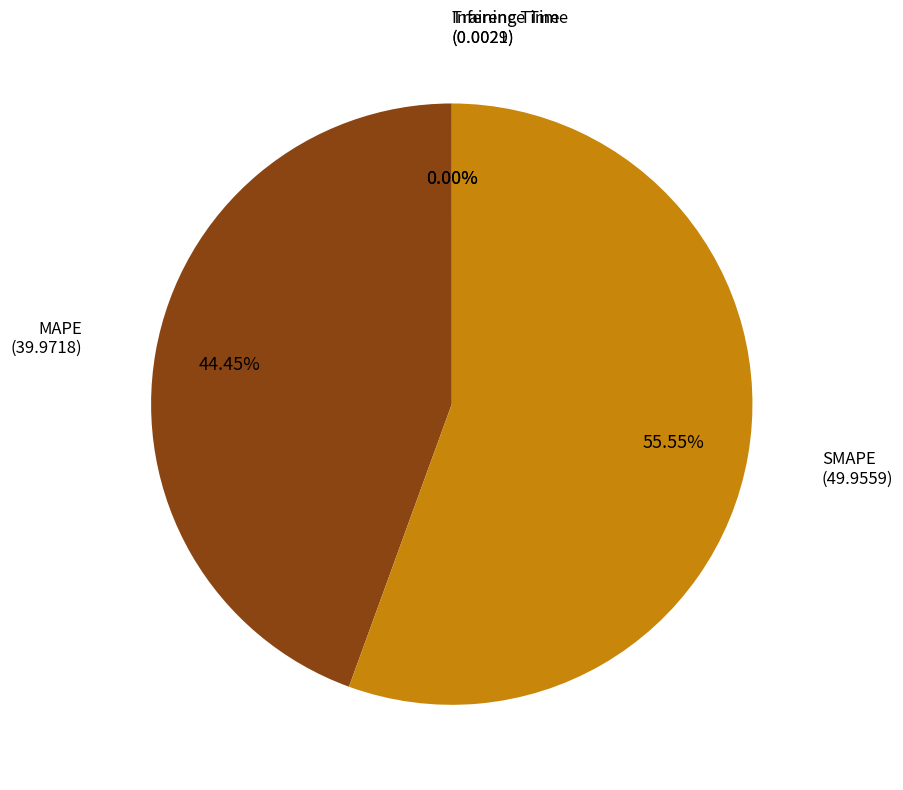

To the nearest percent, what is the difference between the largest and smallest slice percentages?

56%